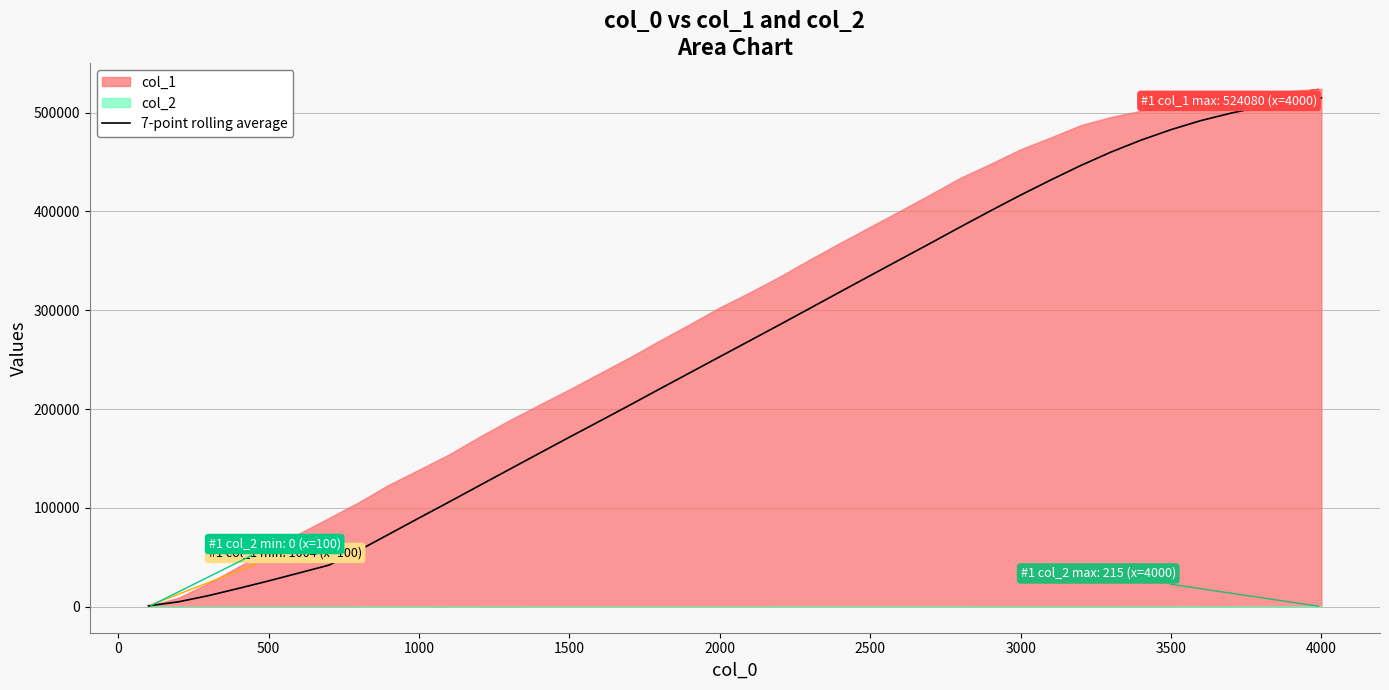

How many lines are shown in the chart?

1